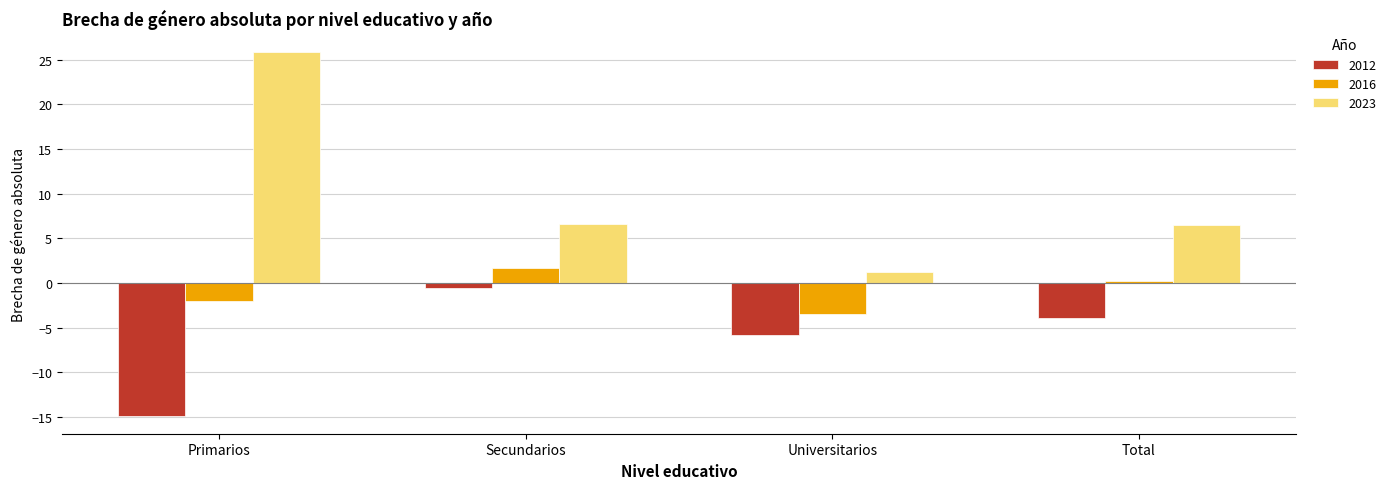

Which category has the lowest value across all series?

Primarios